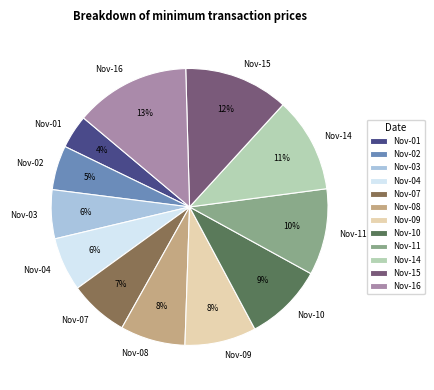

To the nearest percent, what is the average slice percentage?

8%